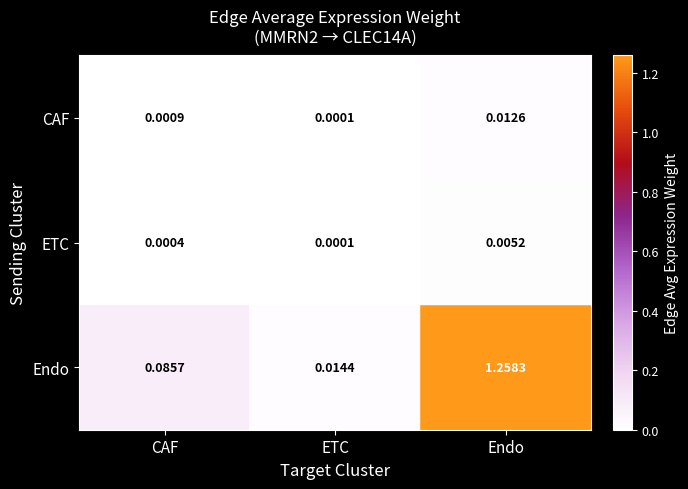

At which category is the sum across all series the highest?

Endo